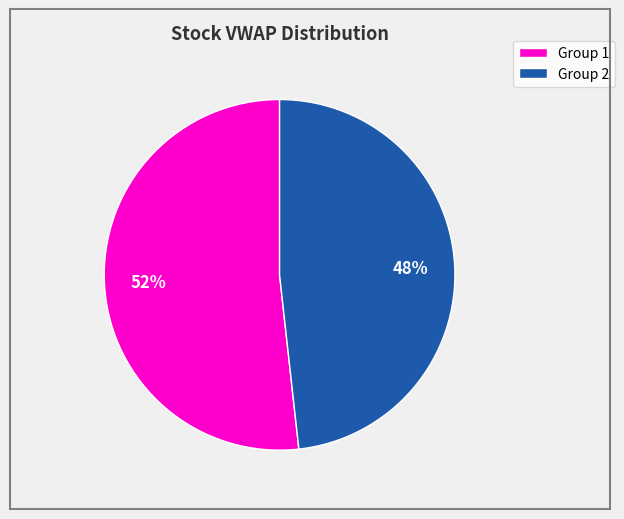

Is there a majority slice in this chart?

Yes